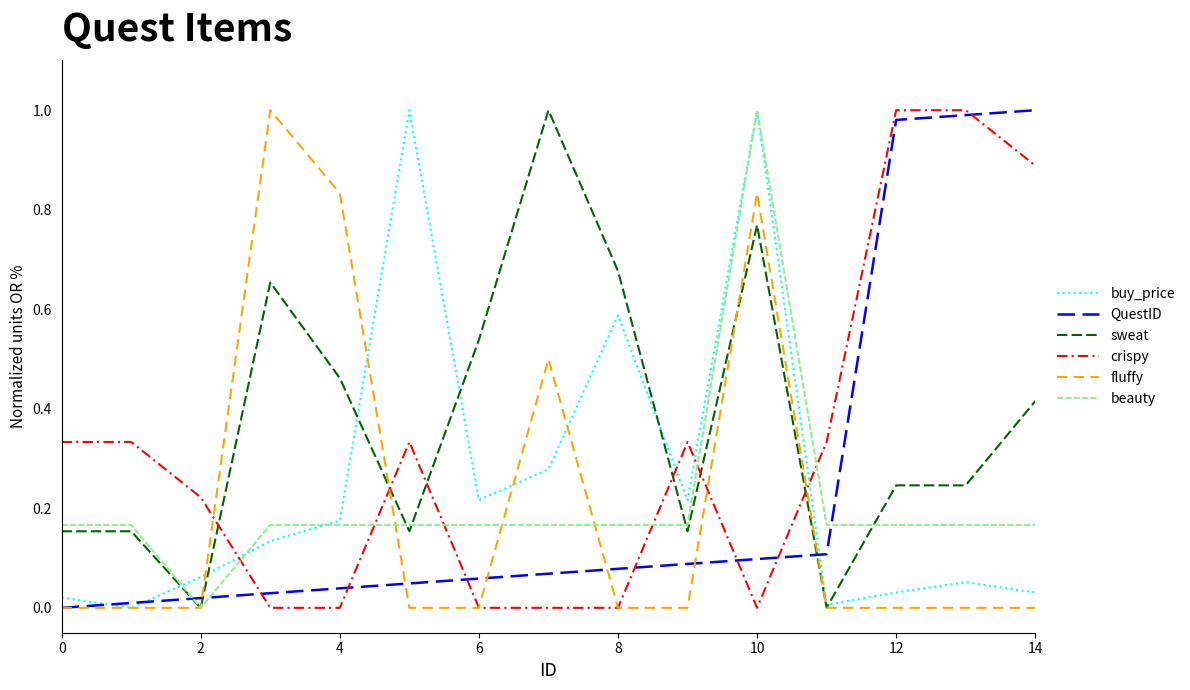

Which series ends up on top after the final intersection of QuestID and sweat?

QuestID